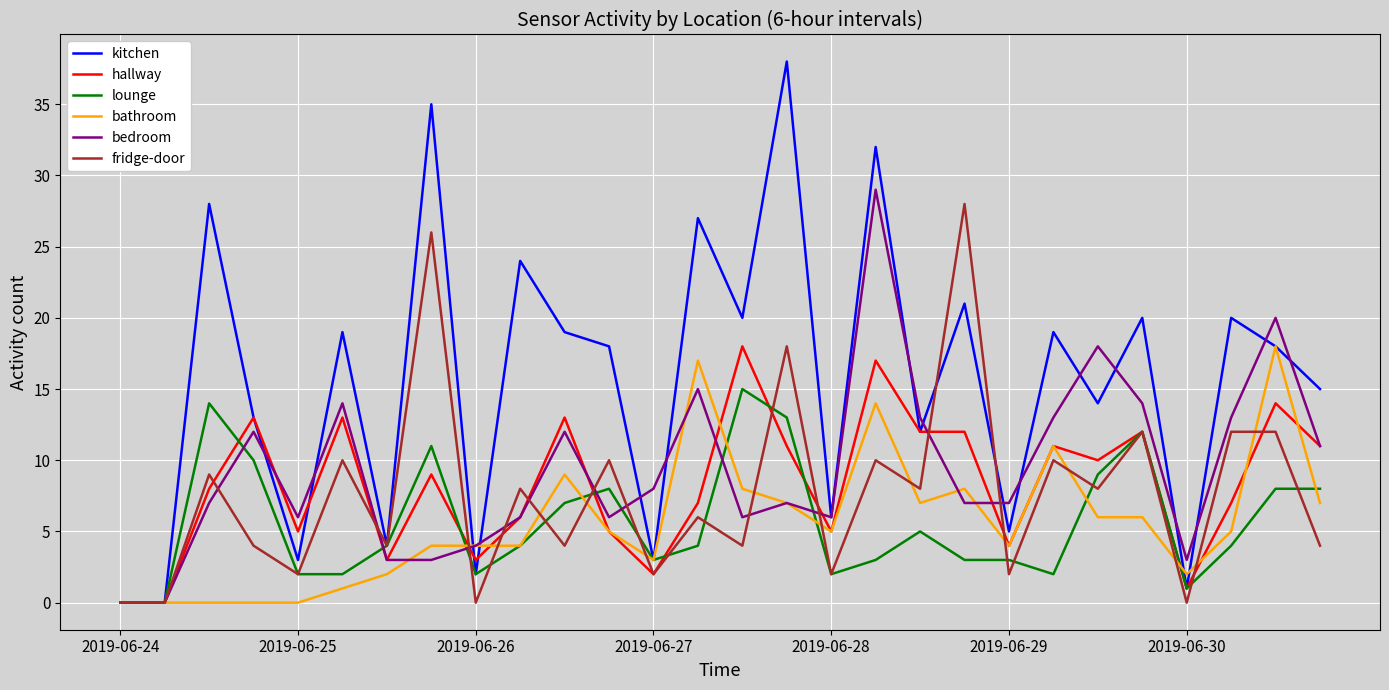

What is the difference between the maximum and minimum values in the bathroom series?

18